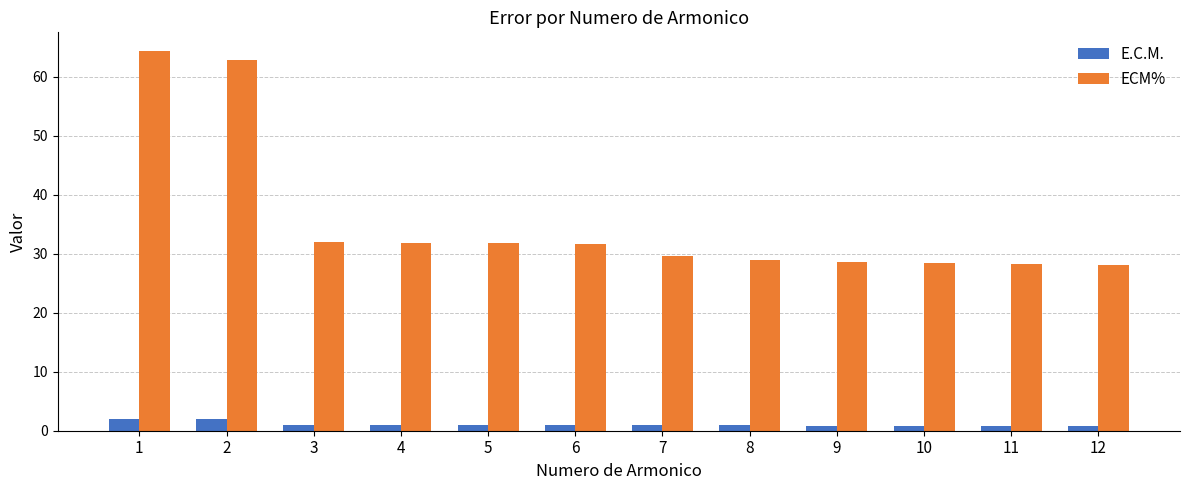

What is the minimum value shown in the chart?

0.9